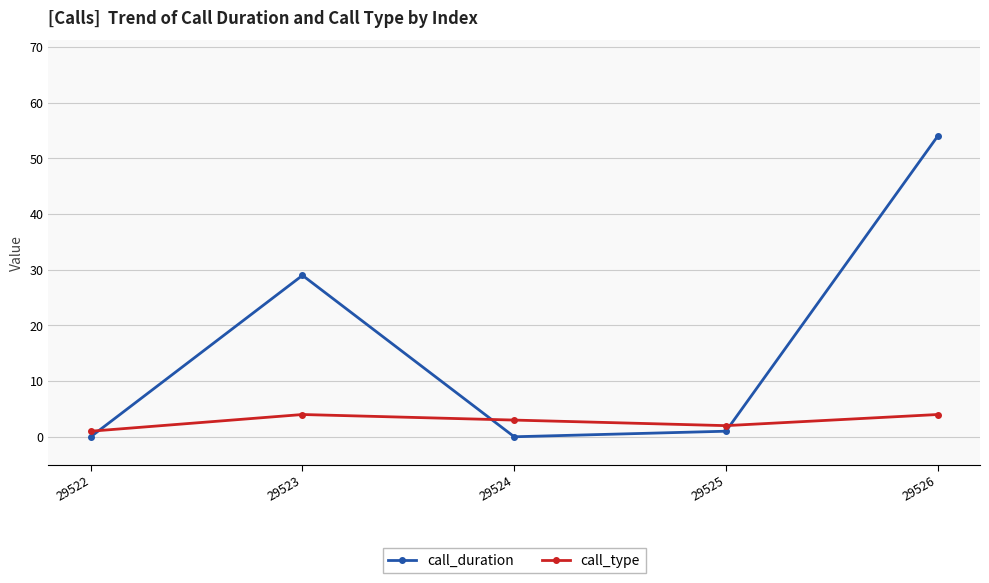

Is this an area chart (filled region under the line)?

No